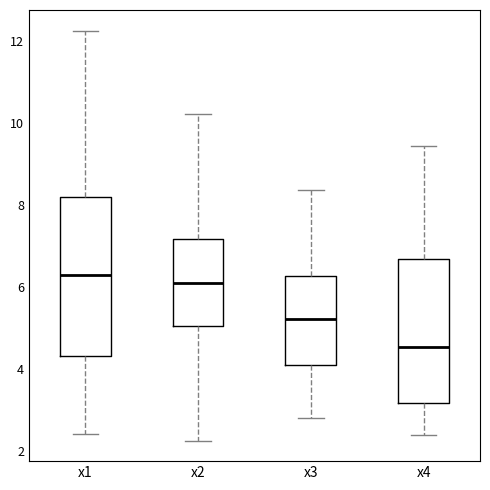

Which box is the tallest, from its lower edge to its upper edge?

x1